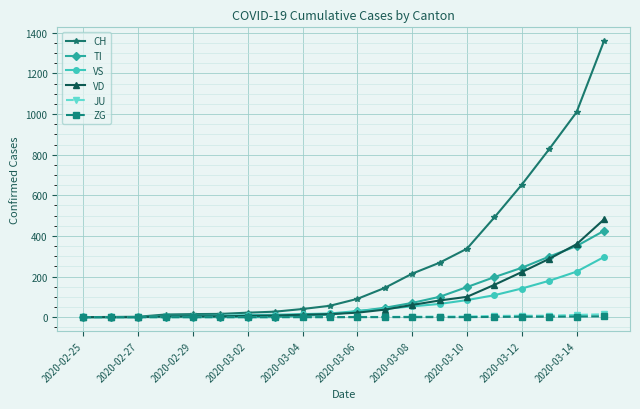

What is the difference between the maximum and minimum values in the VS series?

296